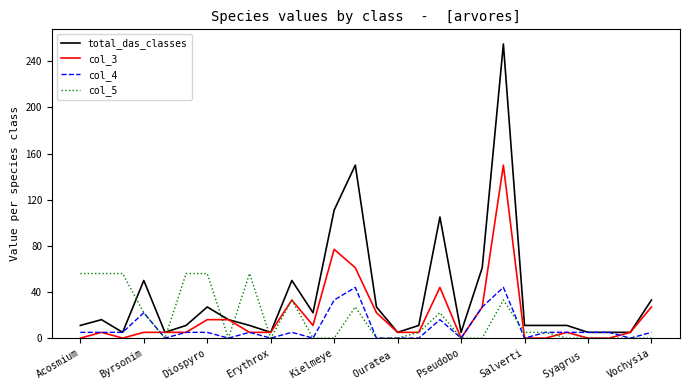

What are all the series names shown in the legend?

total_das_classes, col_3, col_4, col_5